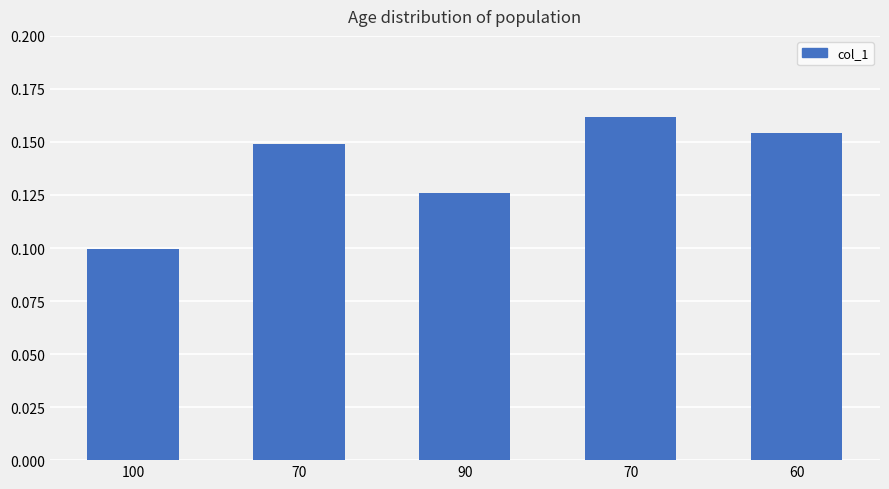

The chart shows a value of 0.2 at 70. True or false?

False